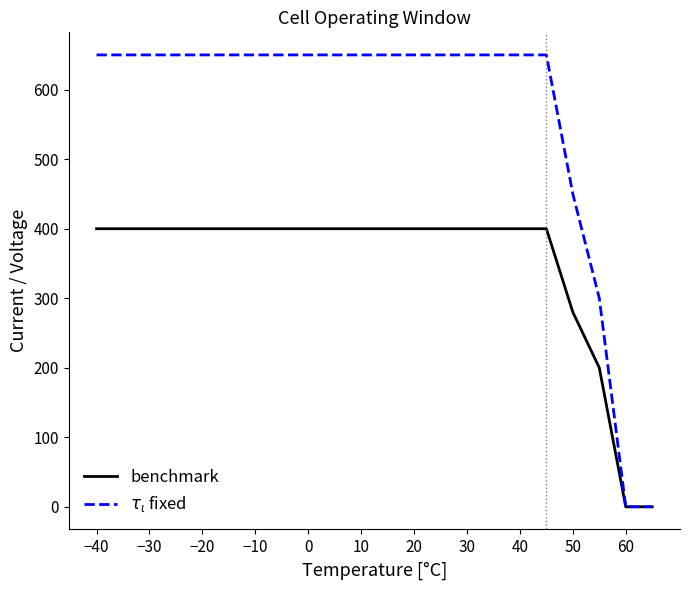

What is the difference between the highest and lowest values at 10?

250